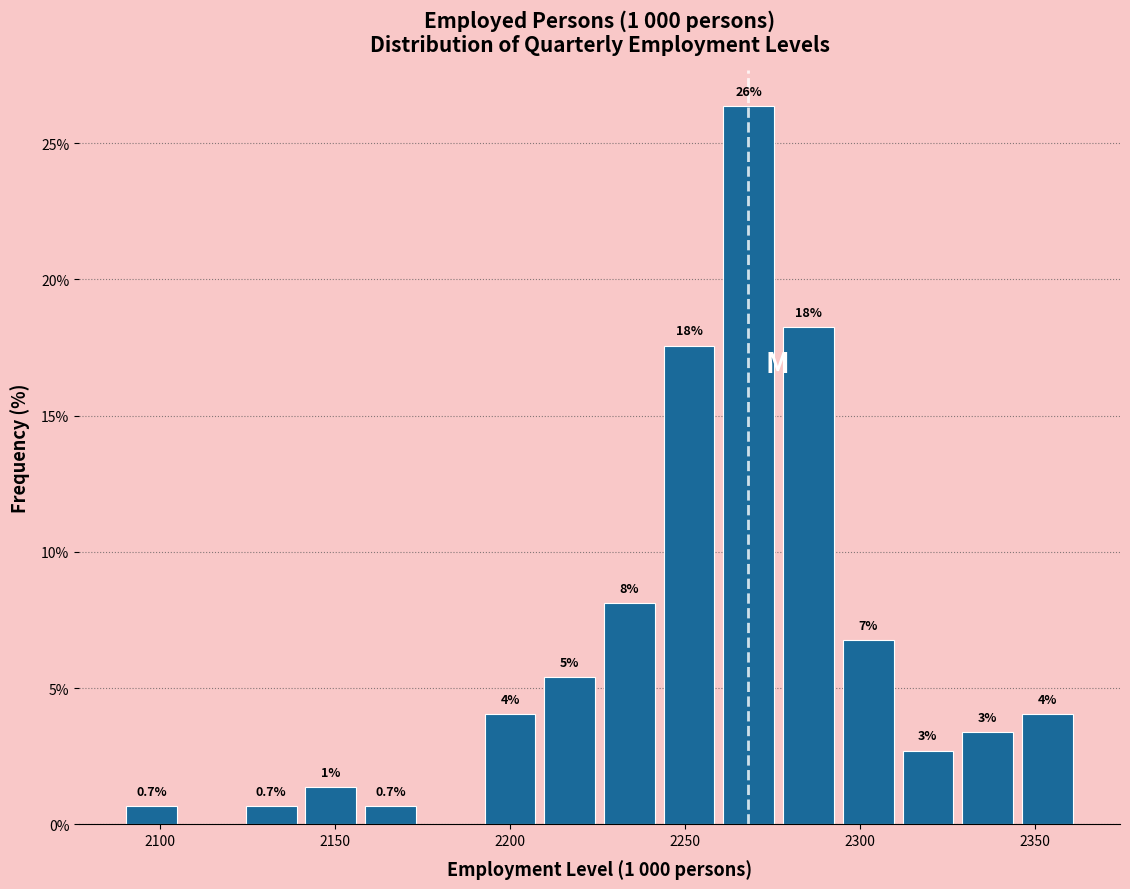

Read against the x-axis, roughly where is the centre of the tallest bar?

2270